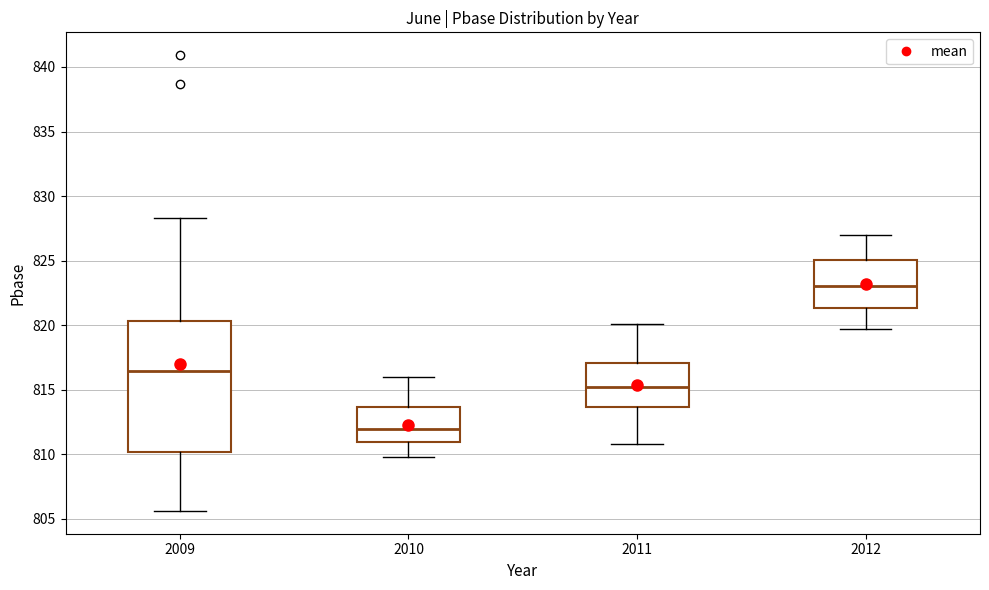

Where is the lower edge of the box at x = 2012 on the y-axis? The values are not printed on the chart, so give them approximately, as read against the axis.

821.5